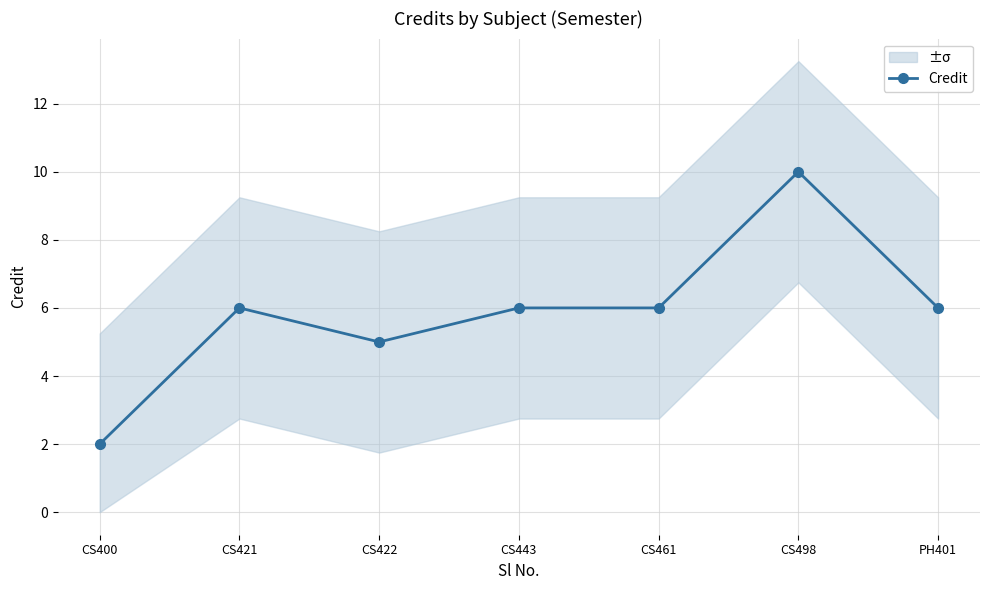

Is this an area chart (filled region under the line)?

No